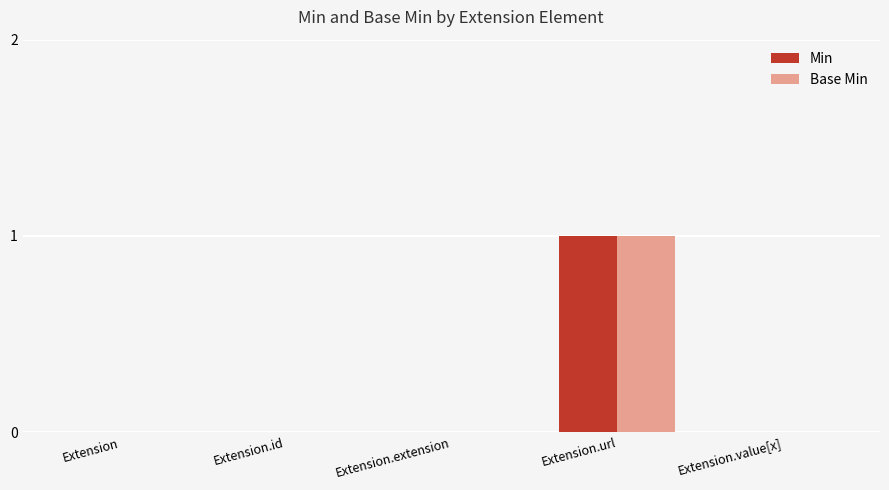

The Base Min series shows 0 at Extension.extension. True or false?

True